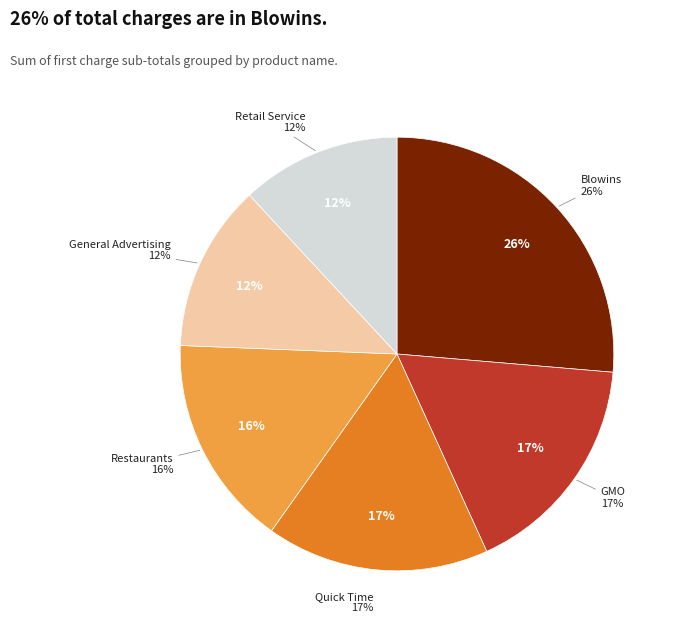

True or false: 24 accounts for 21% of the total.

False